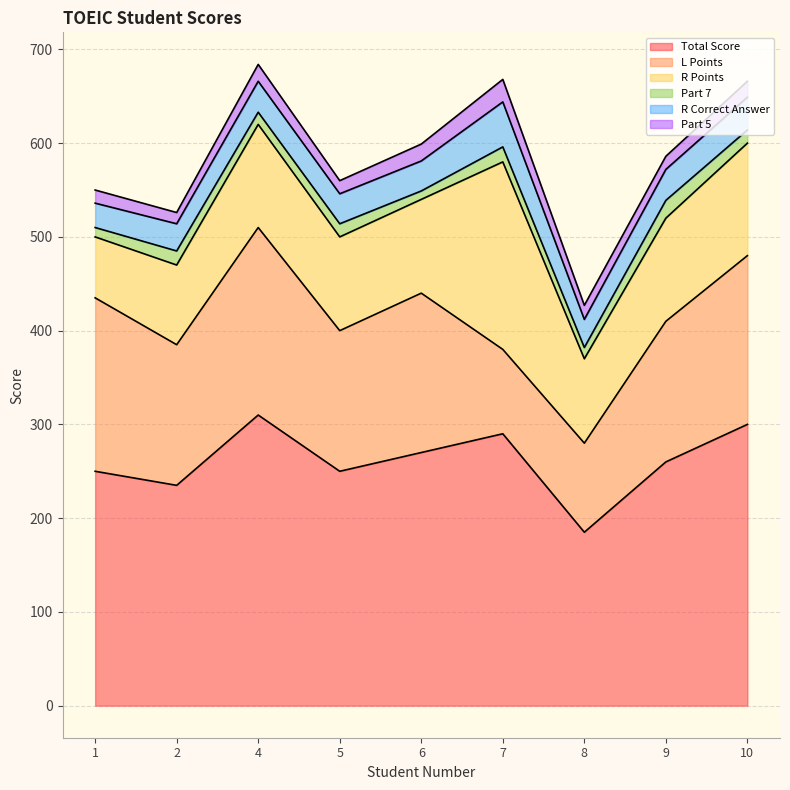

Where does the Part 7 series first go above 14?

2